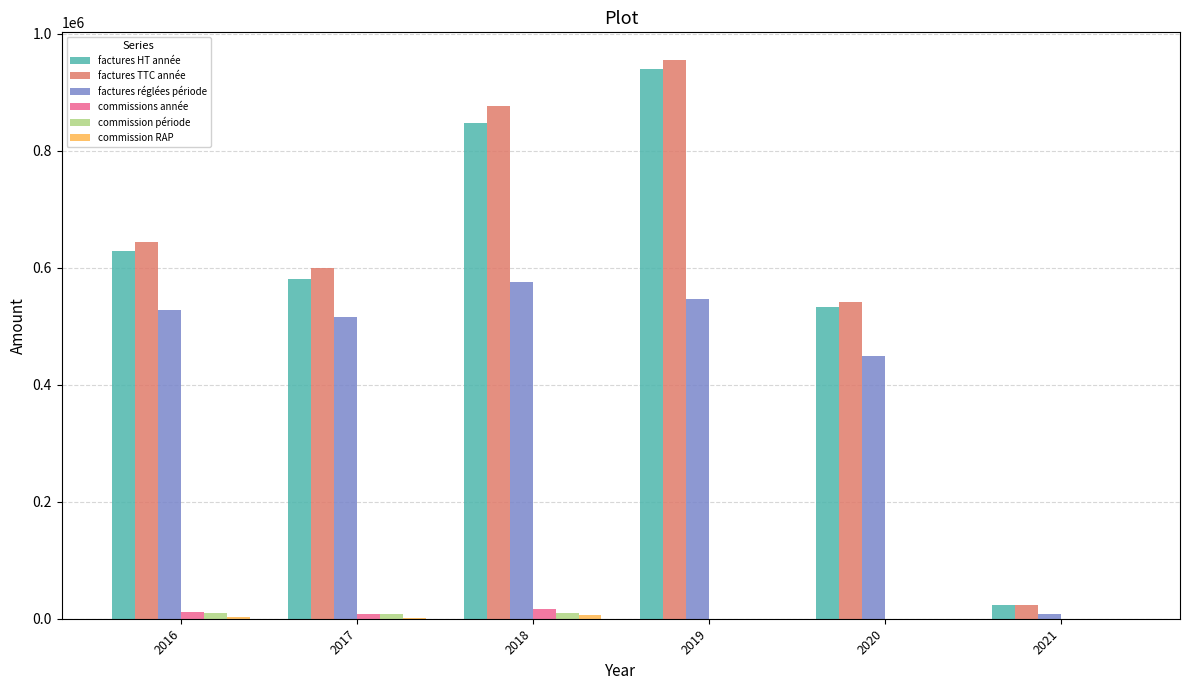

Which series has the largest range (max minus min)?

factures TTC année